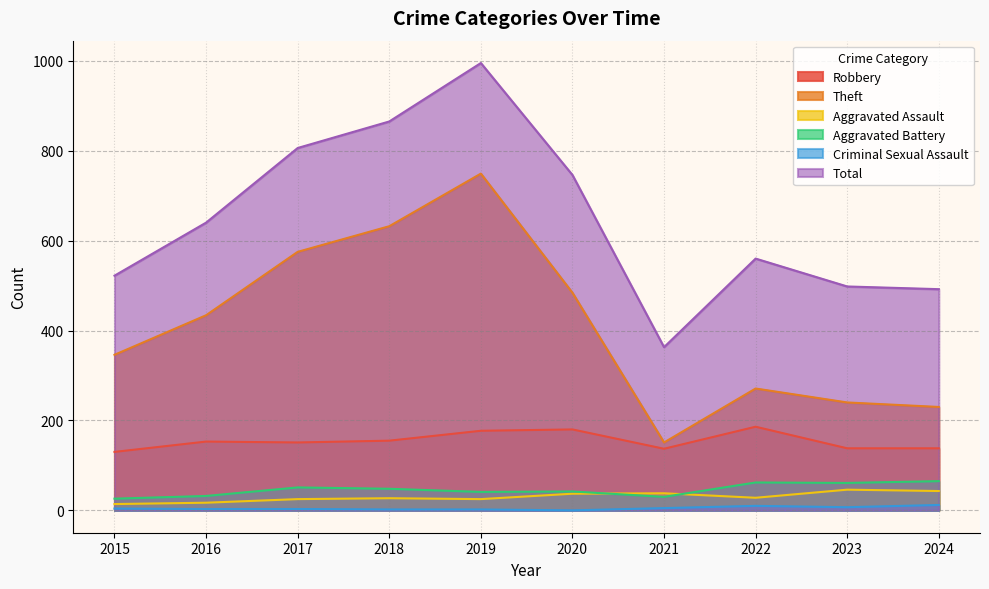

What is the difference between the highest and lowest values at 2023?

491